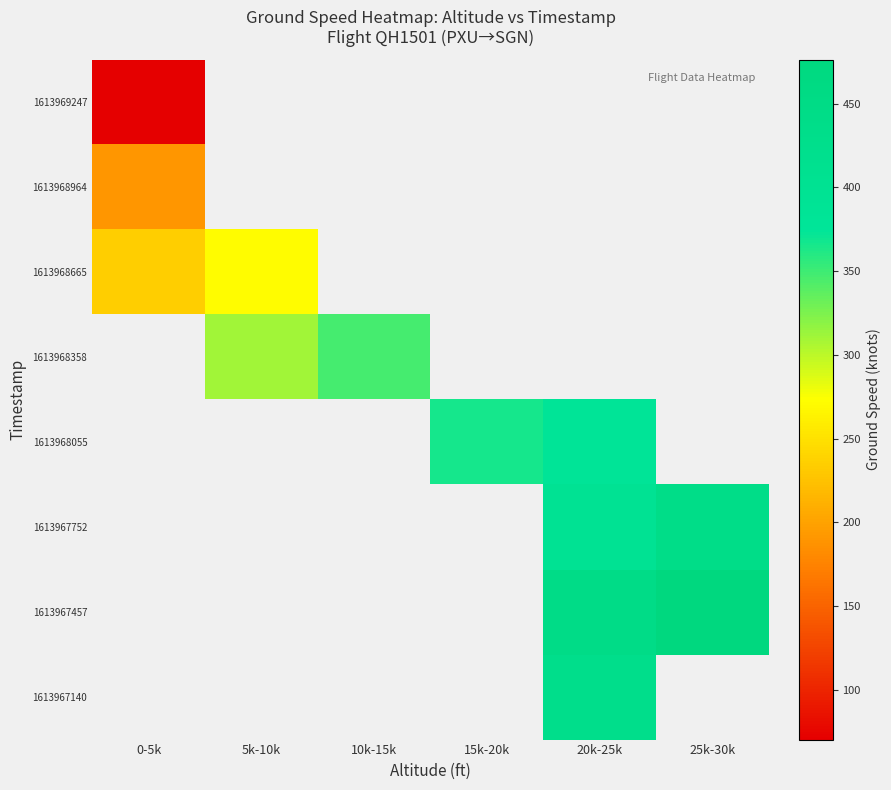

At which label does 1613968665 reach its peak?

5k-10k